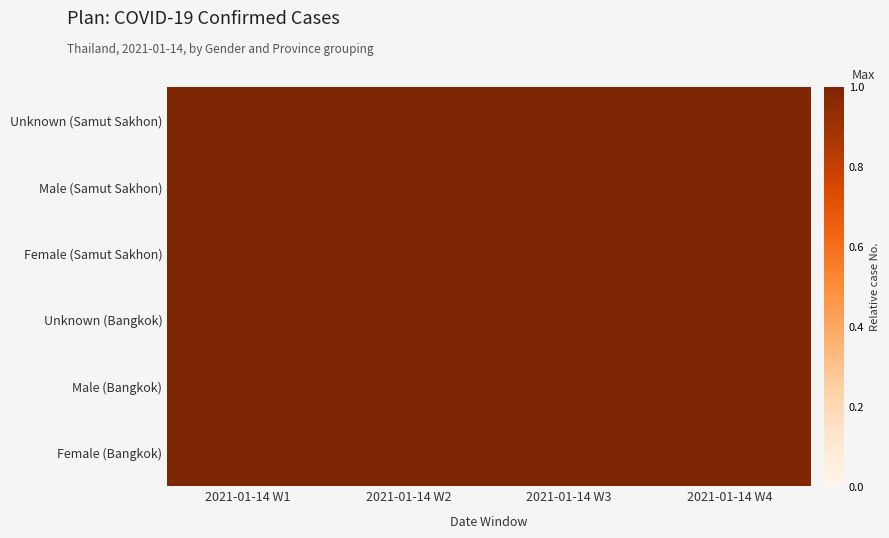

Reading right to left, transcribe all the data shown in this chart.

Unknown (Samut Sakhon): 2021-01-14 W4=1.0	2021-01-14 W3=1.0	2021-01-14 W2=1.0	2021-01-14 W1=1.0
Male (Samut Sakhon): 2021-01-14 W4=1.0	2021-01-14 W3=1.0	2021-01-14 W2=1.0	2021-01-14 W1=1.0
Female (Samut Sakhon): 2021-01-14 W4=1.0	2021-01-14 W3=1.0	2021-01-14 W2=1.0	2021-01-14 W1=1.0
Unknown (Bangkok): 2021-01-14 W4=1.0	2021-01-14 W3=1.0	2021-01-14 W2=1.0	2021-01-14 W1=1.0
Male (Bangkok): 2021-01-14 W4=1.0	2021-01-14 W3=1.0	2021-01-14 W2=1.0	2021-01-14 W1=1.0
Female (Bangkok): 2021-01-14 W4=1.0	2021-01-14 W3=1.0	2021-01-14 W2=1.0	2021-01-14 W1=1.0